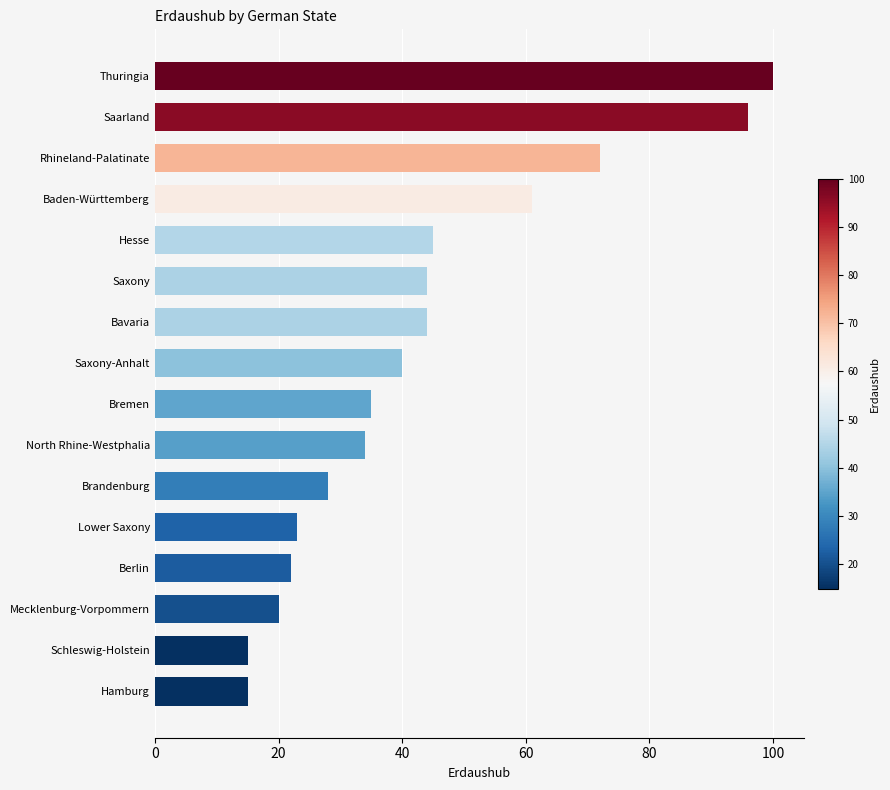

What is the smallest value displayed?

15